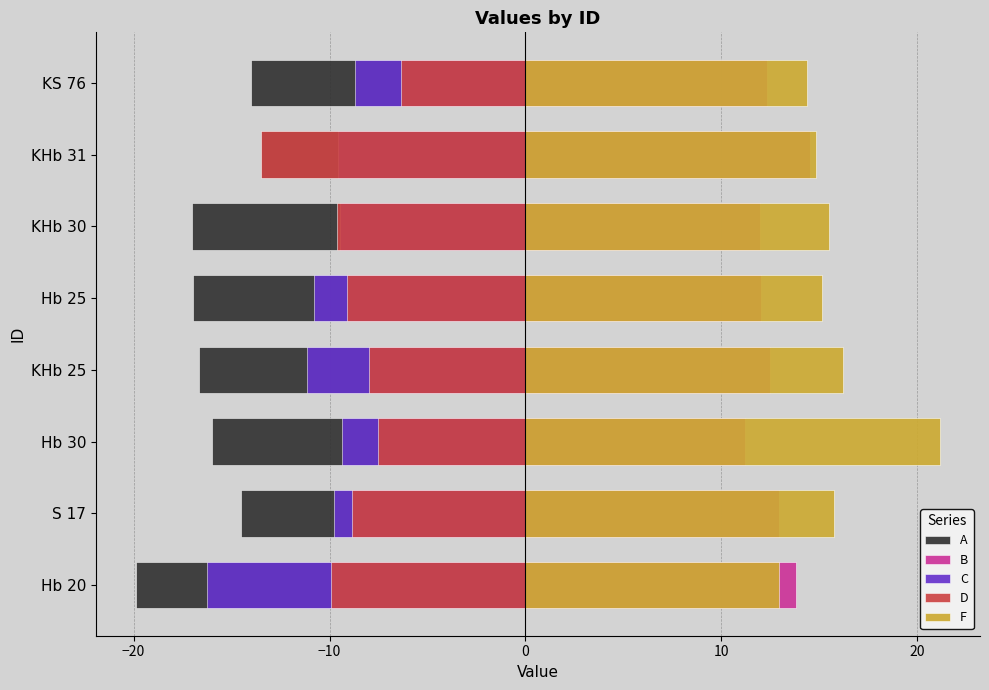

How many series are shown in this chart?

5